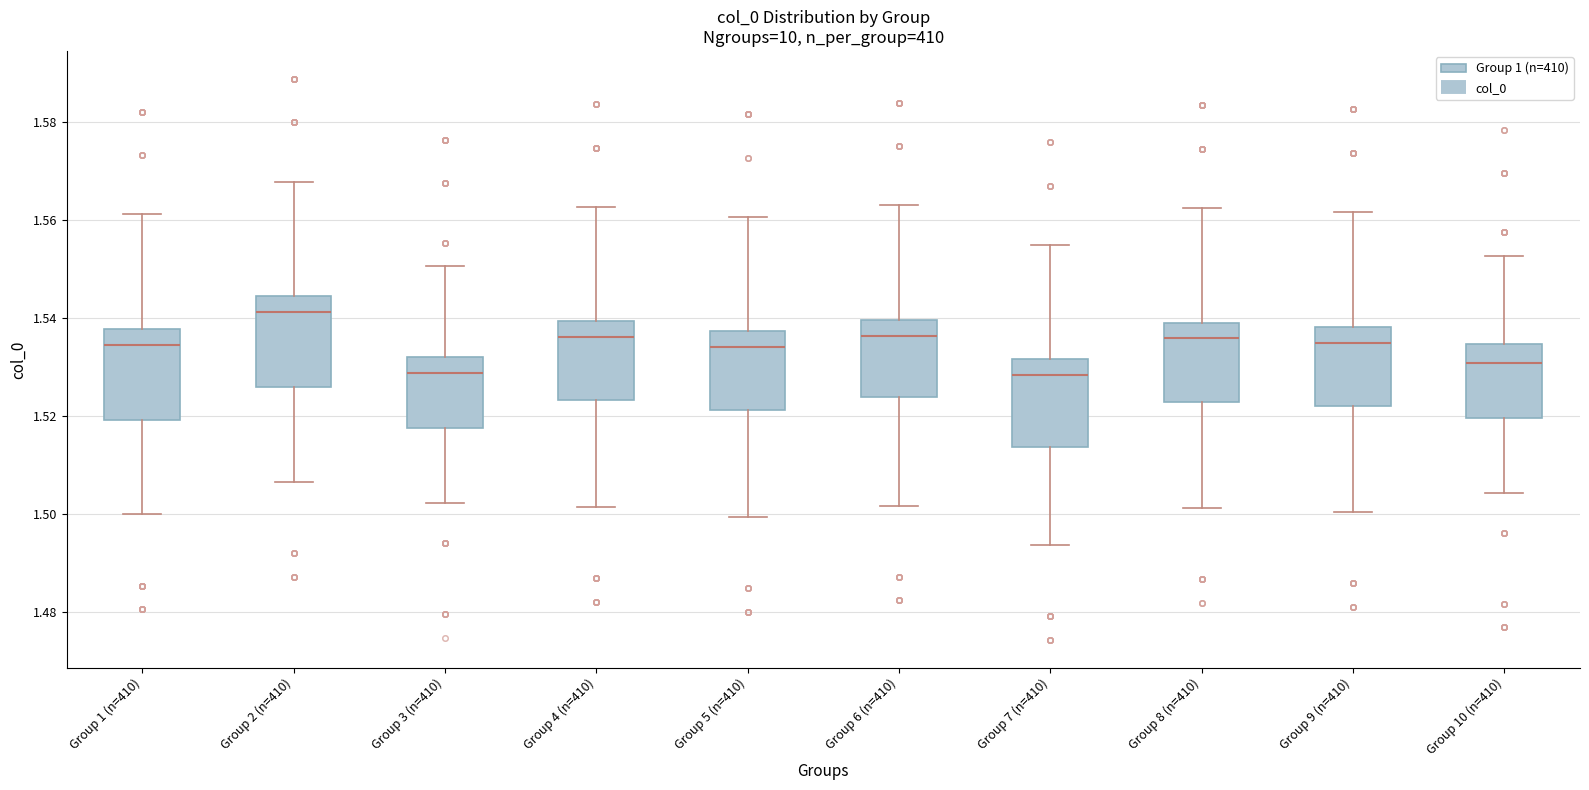

Reading left to right, transcribe this box plot: for each box, give where its median line is, the range the box spans, and where its two whiskers end, as read against the y-axis. The values are not printed on the chart, so give them approximately, as read against the axis.

Group 1 (n=410): median 1.534, box 1.520 to 1.538, whiskers 1.500 to 1.562
Group 2 (n=410): median 1.542, box 1.526 to 1.544, whiskers 1.506 to 1.568
Group 3 (n=410): median 1.528, box 1.518 to 1.532, whiskers 1.502 to 1.550
Group 4 (n=410): median 1.536, box 1.524 to 1.540, whiskers 1.502 to 1.562
Group 5 (n=410): median 1.534, box 1.522 to 1.538, whiskers 1.500 to 1.560
Group 6 (n=410): median 1.536, box 1.524 to 1.540, whiskers 1.502 to 1.562
Group 7 (n=410): median 1.528, box 1.514 to 1.532, whiskers 1.494 to 1.554
Group 8 (n=410): median 1.536, box 1.522 to 1.540, whiskers 1.502 to 1.562
Group 9 (n=410): median 1.534, box 1.522 to 1.538, whiskers 1.500 to 1.562
Group 10 (n=410): median 1.530, box 1.520 to 1.534, whiskers 1.504 to 1.552